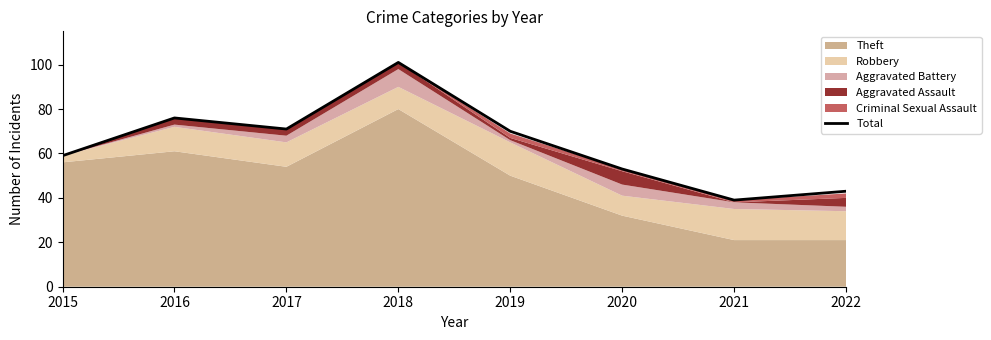

Reading left to right, transcribe all the data shown in this chart.

59	76	71	101	70	53	39	43